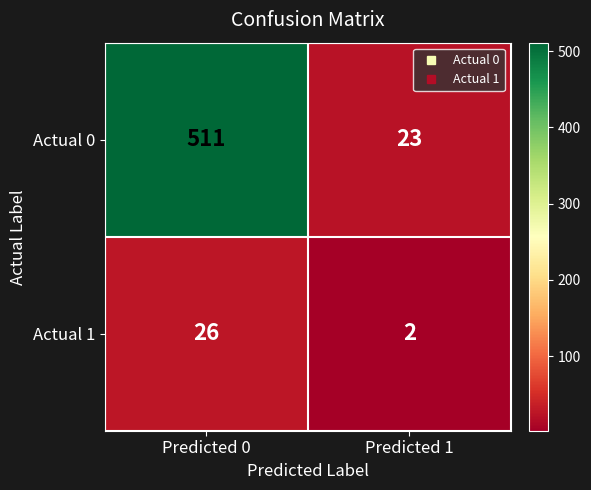

List the series in order of their peak value, highest first.

Actual 0, Actual 1